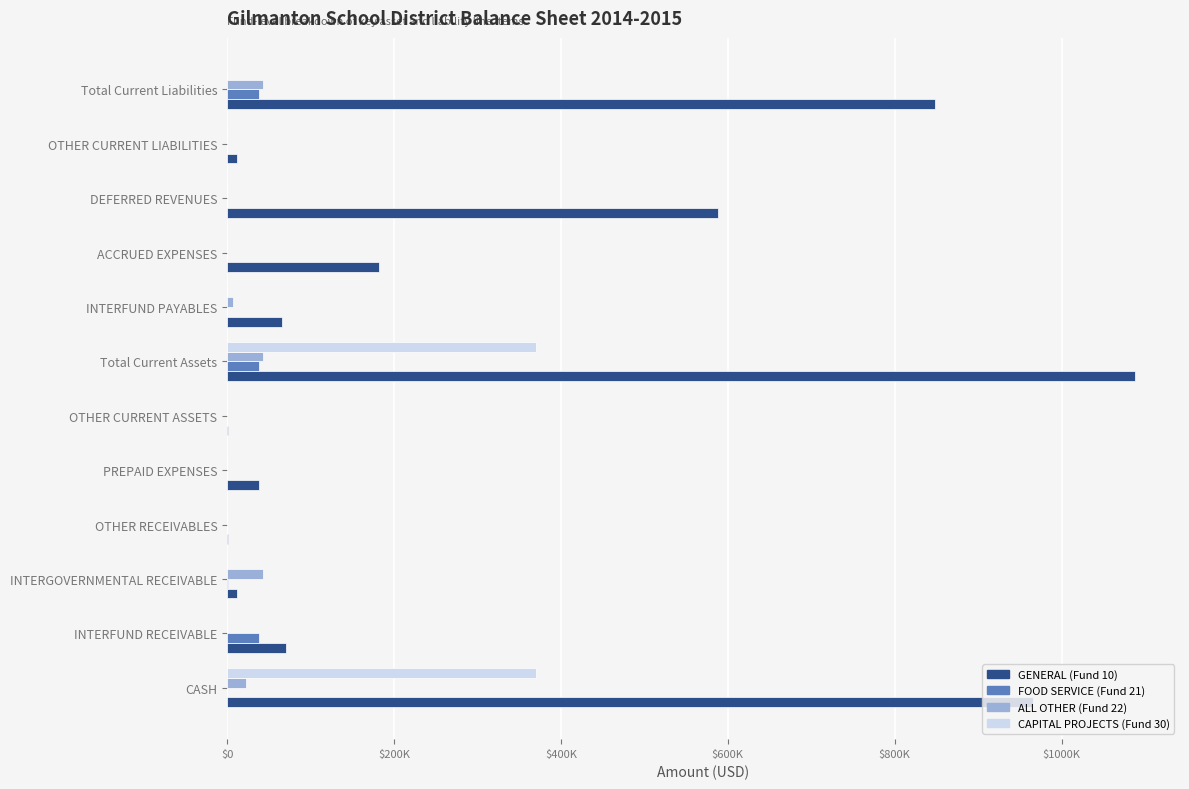

What are all the series names shown in the legend?

GENERAL (Fund 10), FOOD SERVICE (Fund 21), ALL OTHER (Fund 22), CAPITAL PROJECTS (Fund 30)